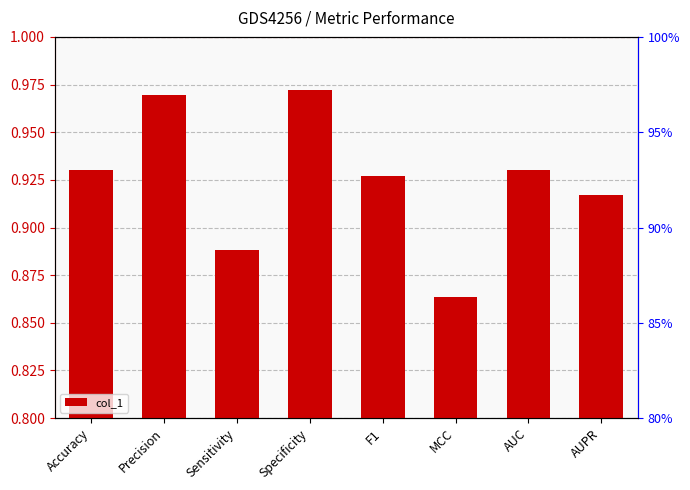

Reading left to right, list all the values displayed in this chart.

0.9	1.0	0.9	1.0	0.9	0.9	0.9	0.9